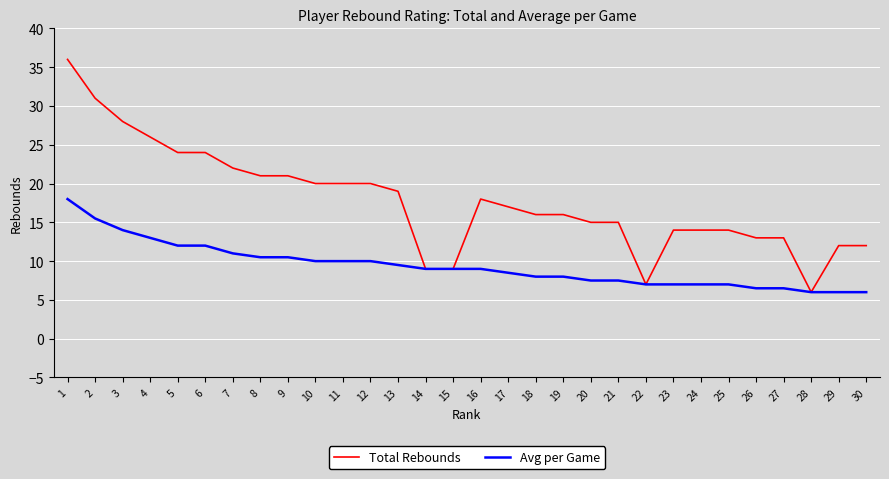

Which series has the largest total across all categories?

Total Rebounds